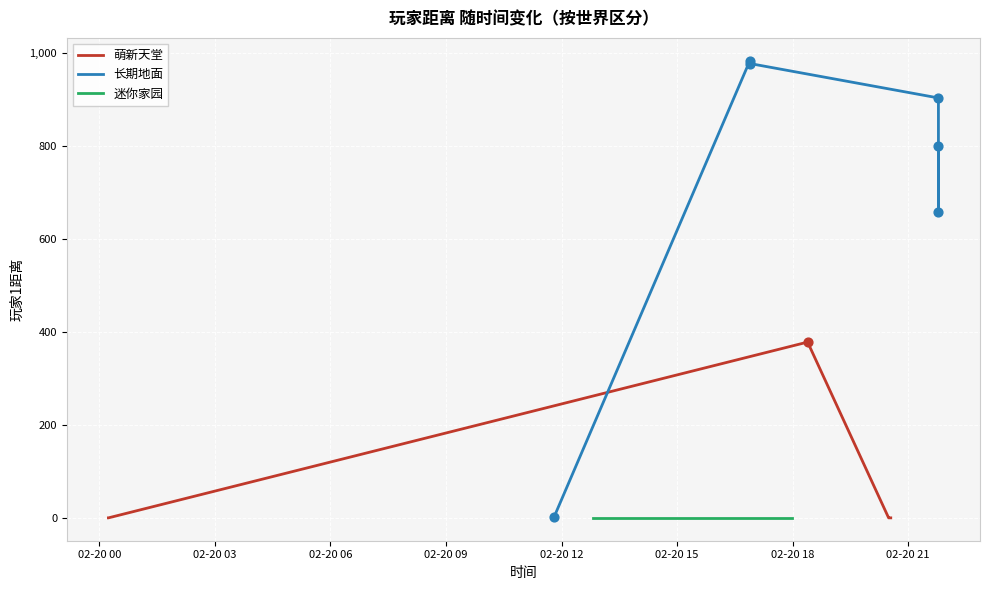

What is the change in value from 2025-02-20 20:29:31 to 2025-02-20 11:48:06?

+1